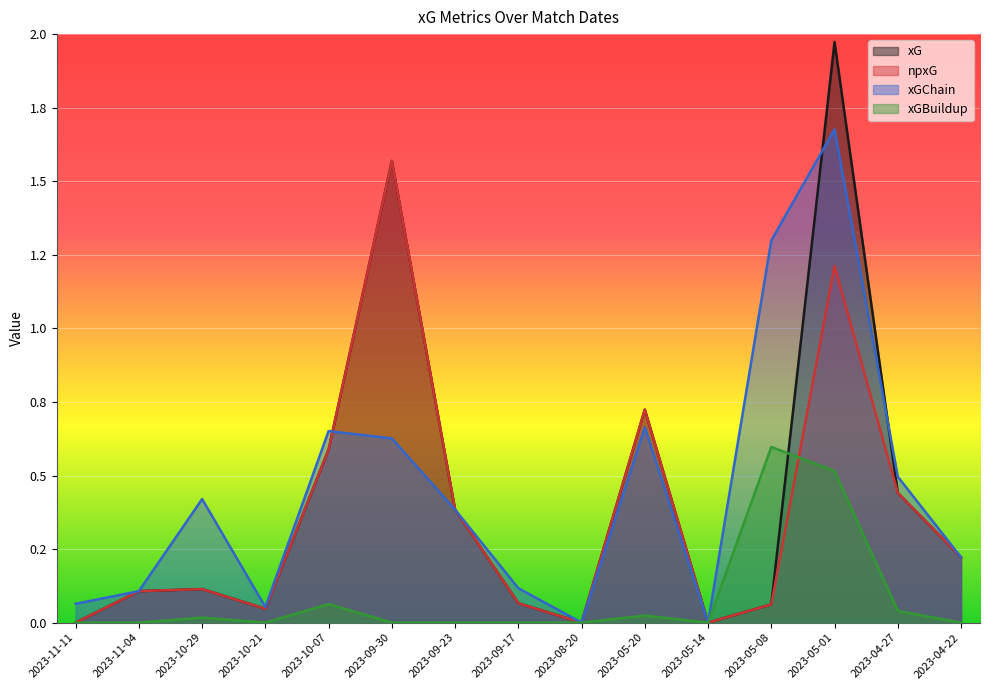

What is the difference between the second highest and minimum values in the xGBuildup series?

0.5